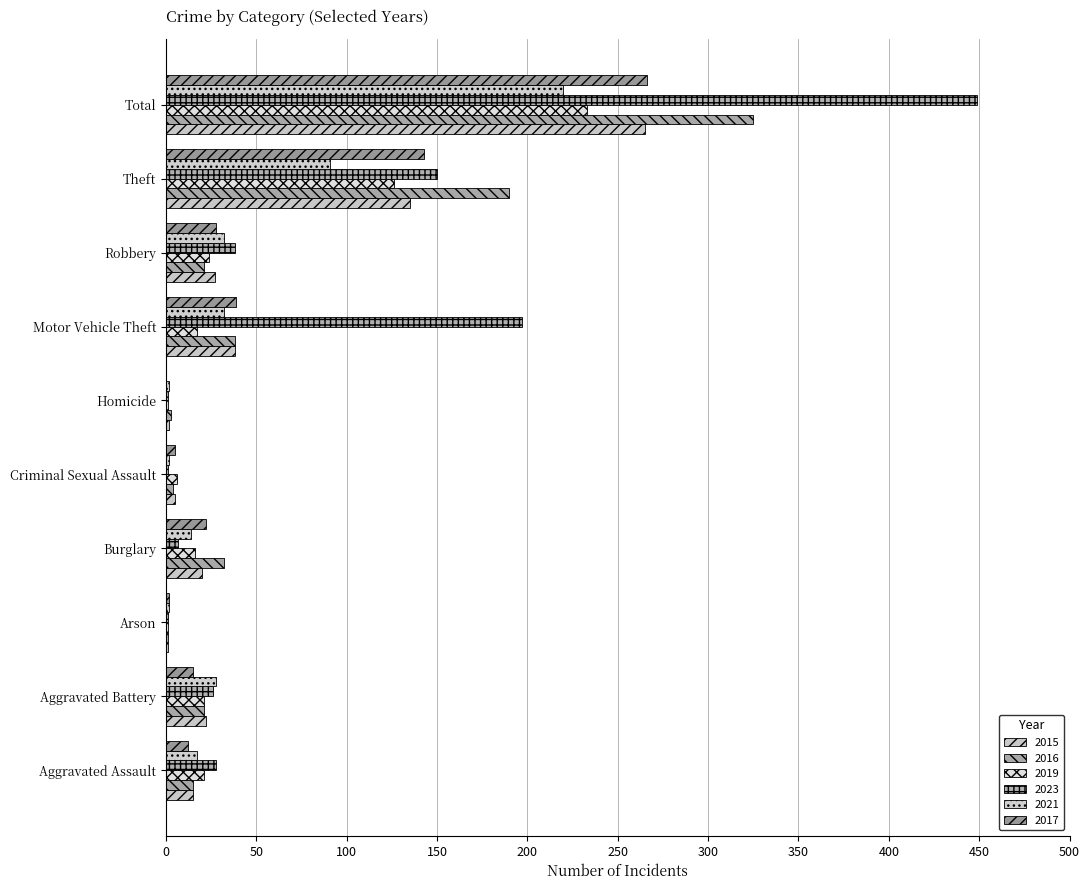

What is the difference between the highest and lowest values at Motor Vehicle Theft?

180